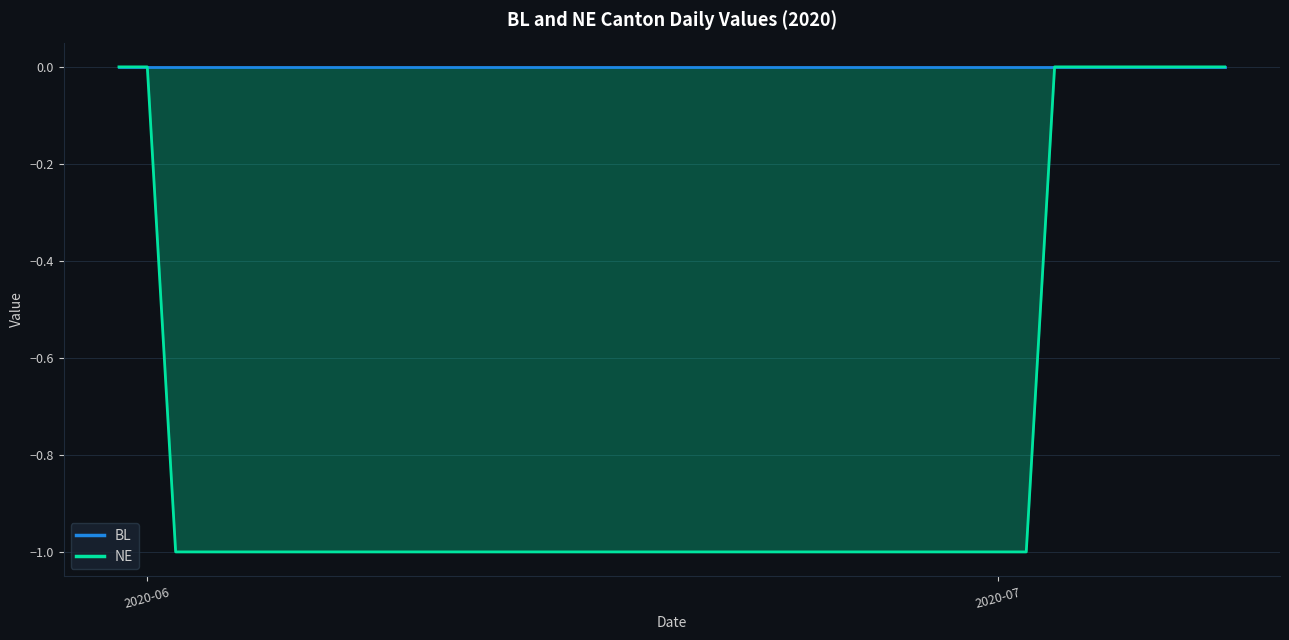

Which series has the largest total across all categories?

BL